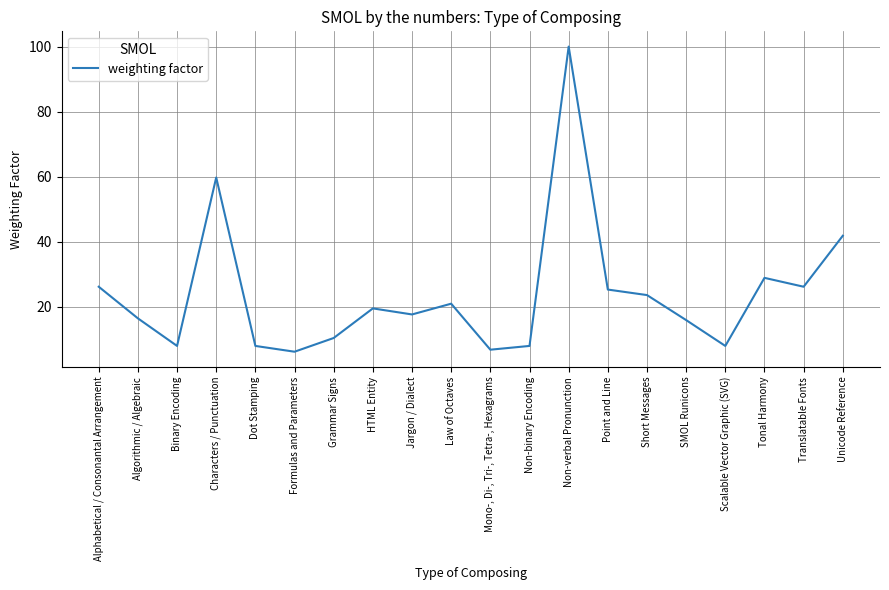

What is the average value?

23.9